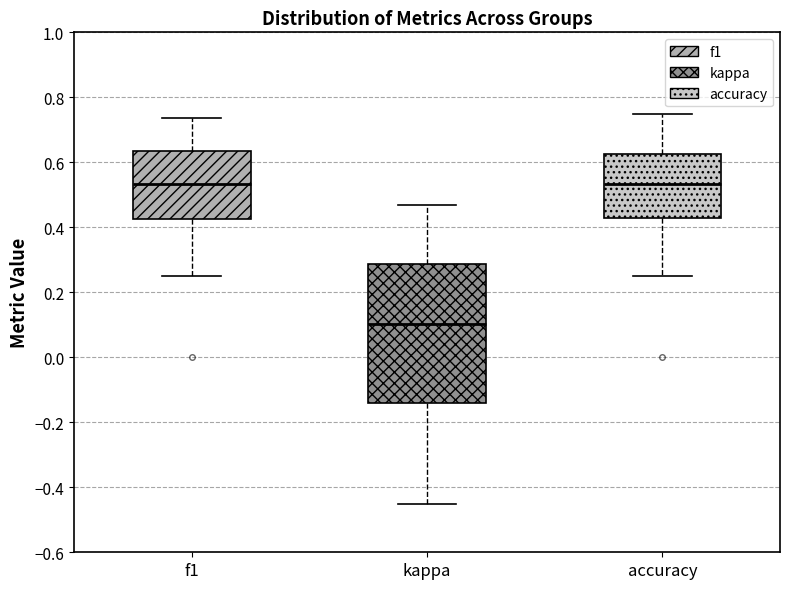

Comparing the boxes themselves (not the whiskers), which one is the tallest?

kappa